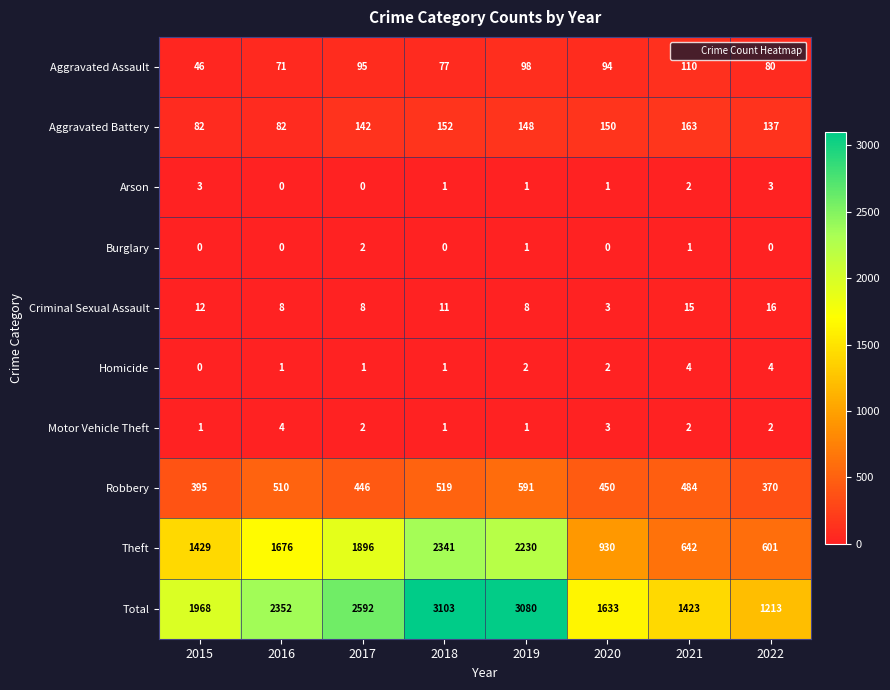

Rank the categories by Total value from lowest to highest.

2022, 2021, 2020, 2015, 2016, 2017, 2019, 2018